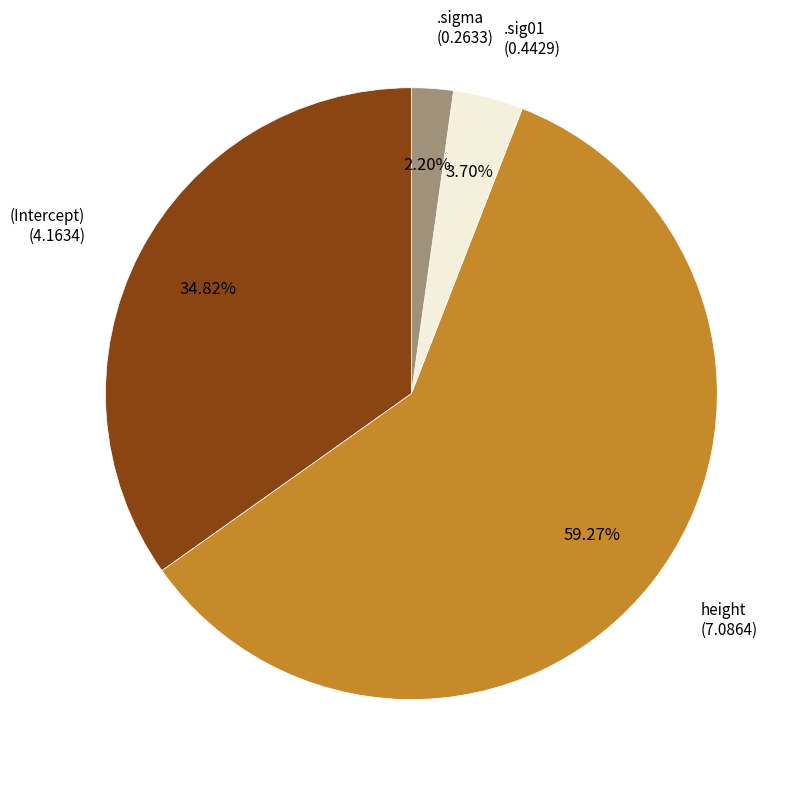

Is there a majority slice in this chart?

Yes